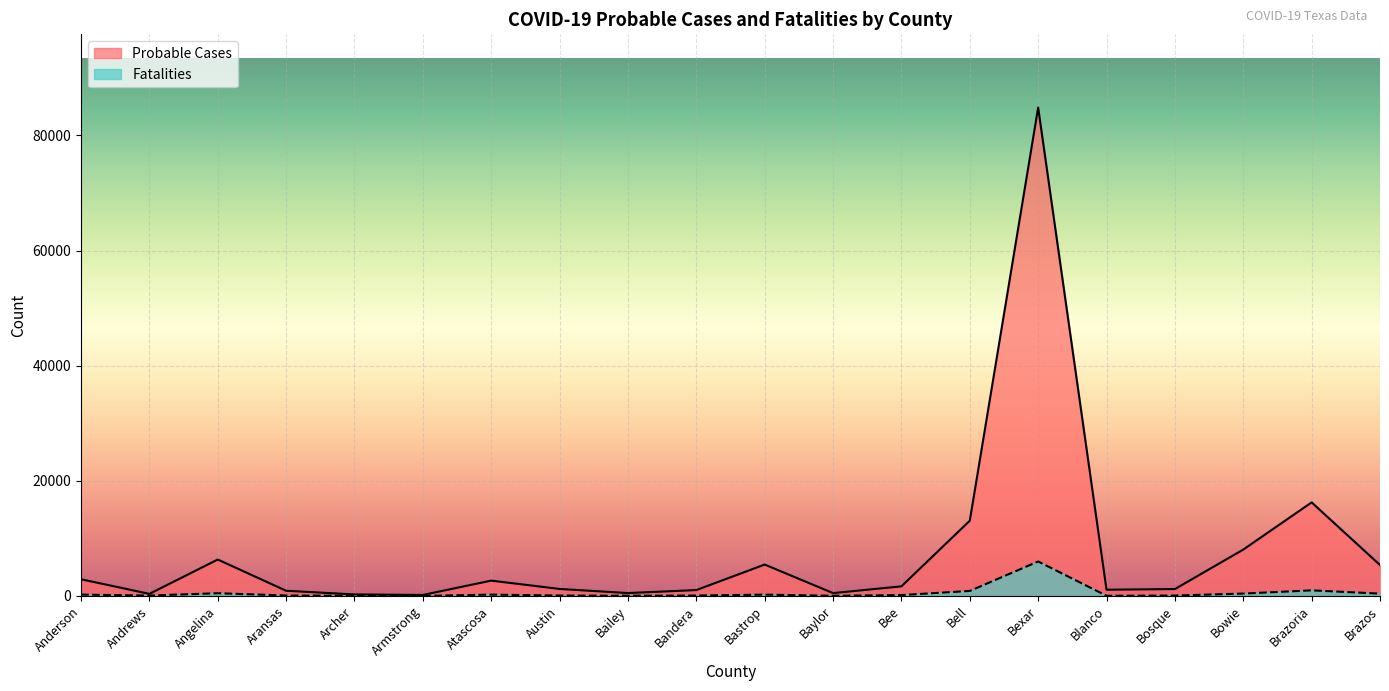

List the labels in order of Fatalities value, largest first.

Bexar, Brazoria, Bell, Angelina, Bowie, Brazos, Anderson, Atascosa, Bastrop, Bee, Aransas, Bandera, Andrews, Austin, Bosque, Bailey, Blanco, Baylor, Archer, Armstrong